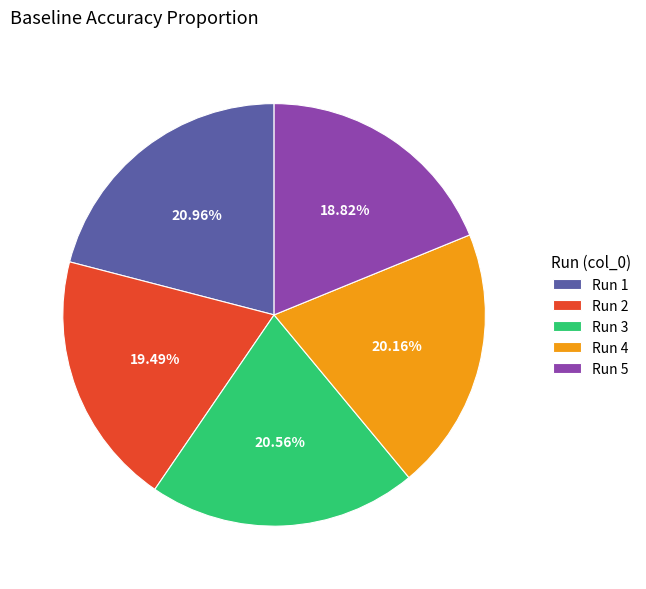

Does any single category account for the majority?

No